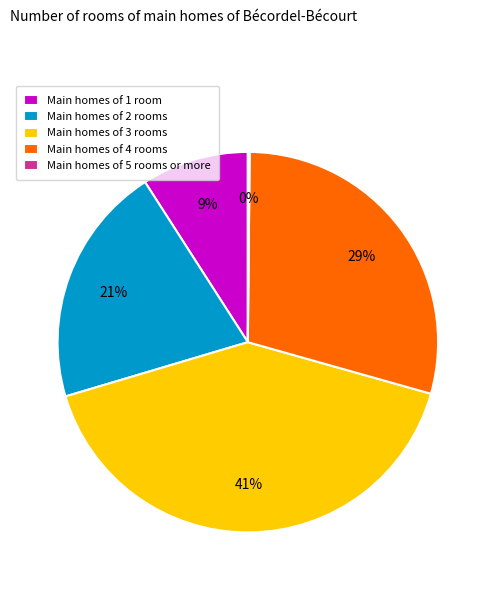

Is there any slice that represents more than half of the pie?

No